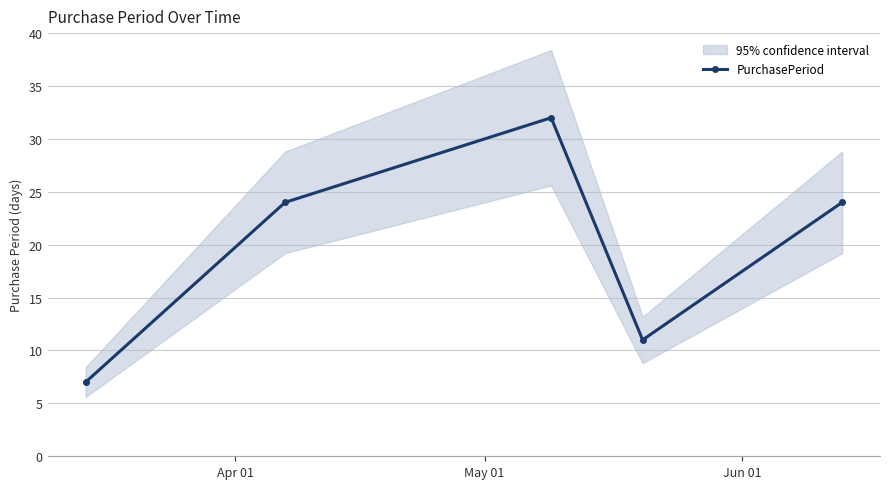

How many points are higher than both their immediate neighbors (excluding endpoints)?

1